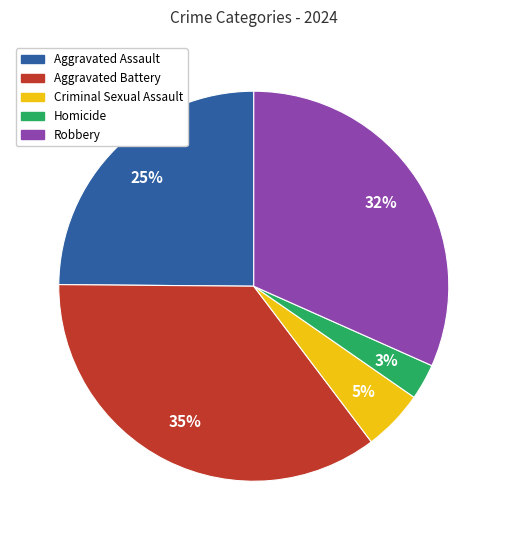

To the nearest percent, what is the average slice percentage?

20%